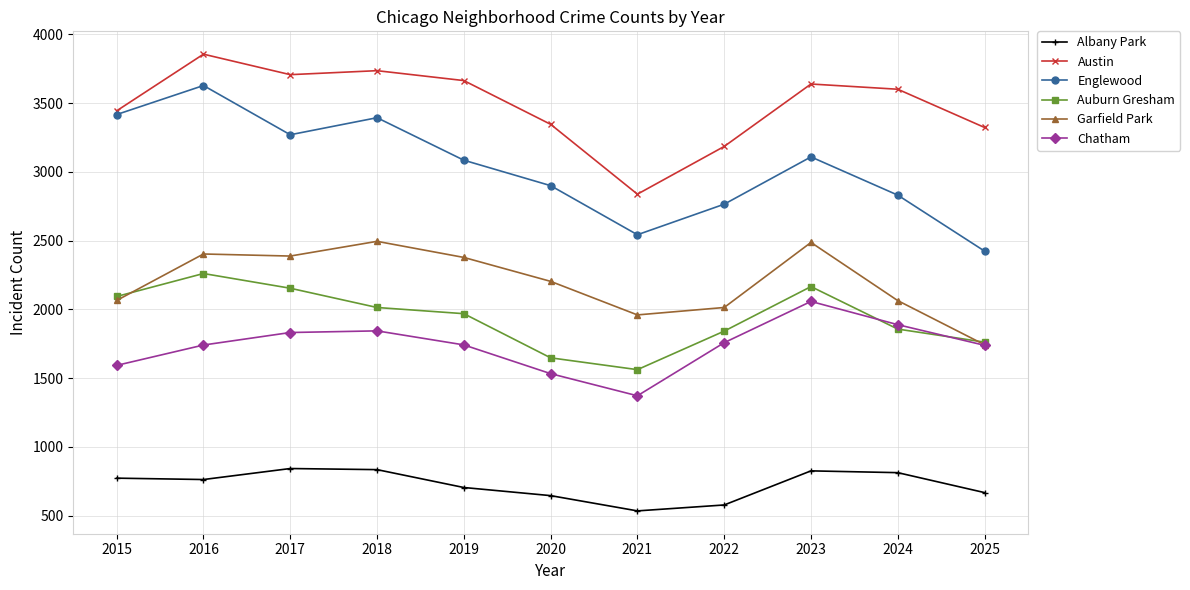

What is the value of the Englewood point at the 4th from the left?

3394